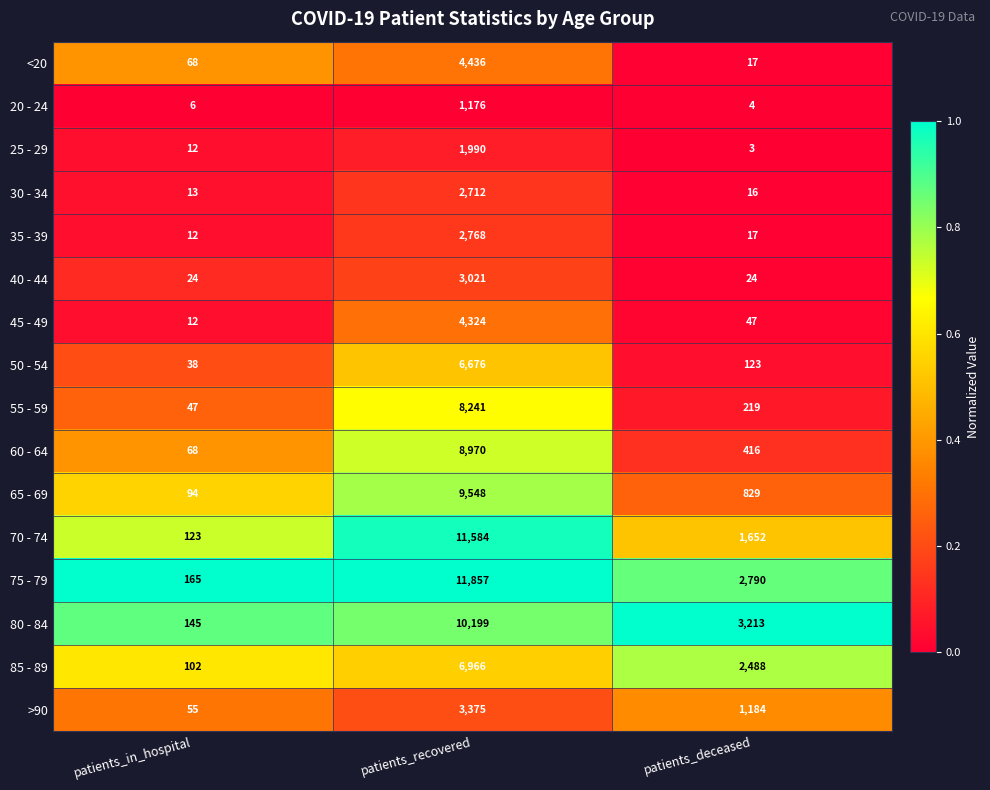

Which series changed the most between patients_in_hospital and patients_deceased?

80 - 84